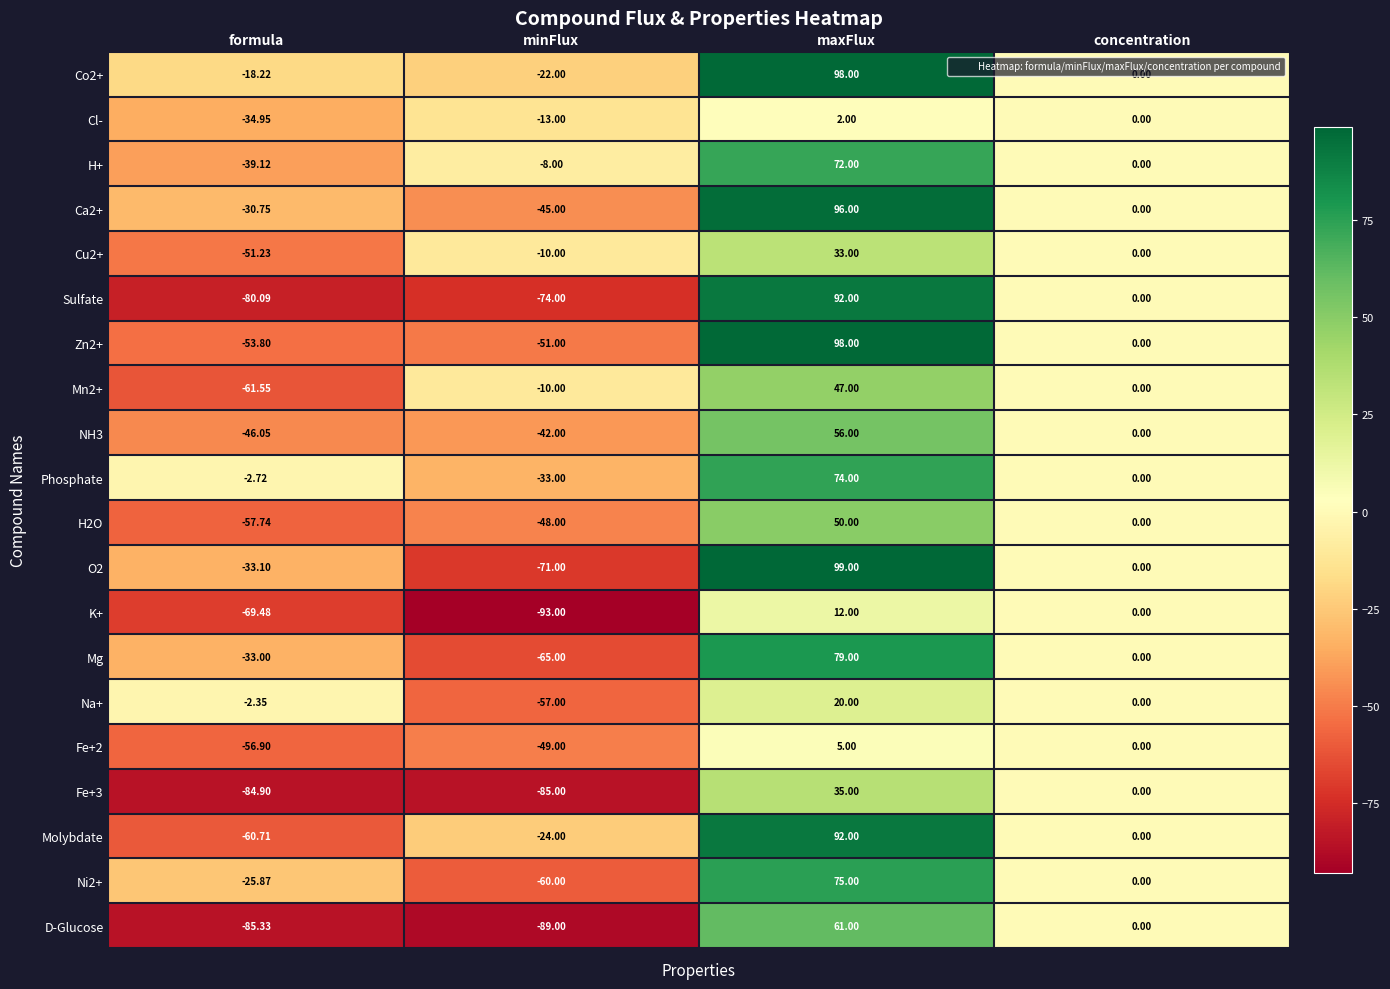

At which label does Mg first exceed 0?

maxFlux